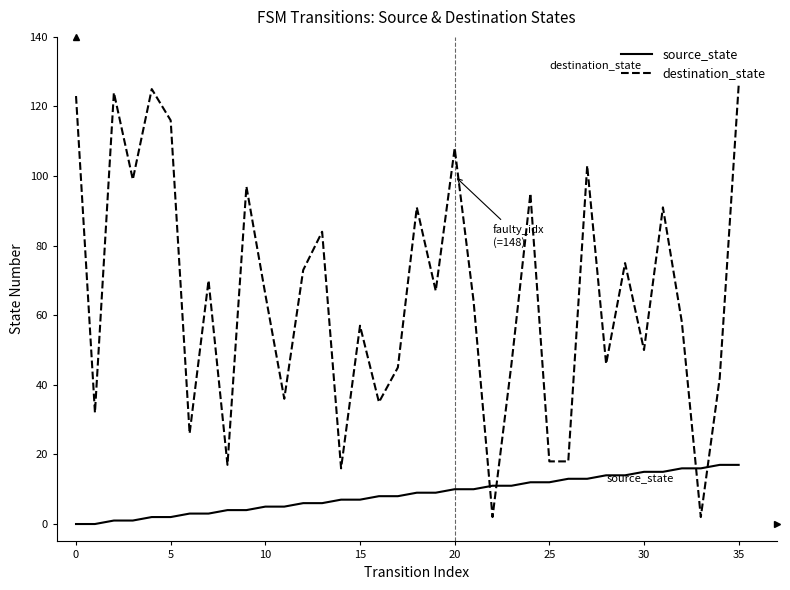

How many intersections are there between source_state and destination_state?

4